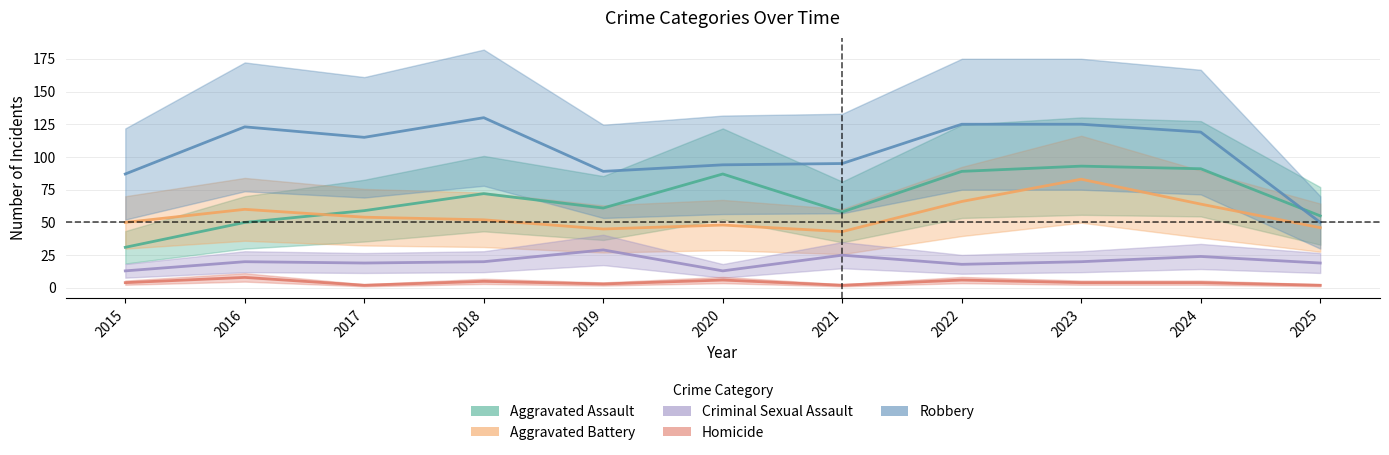

True or false: Robbery has a value of 215 at 2016.

False